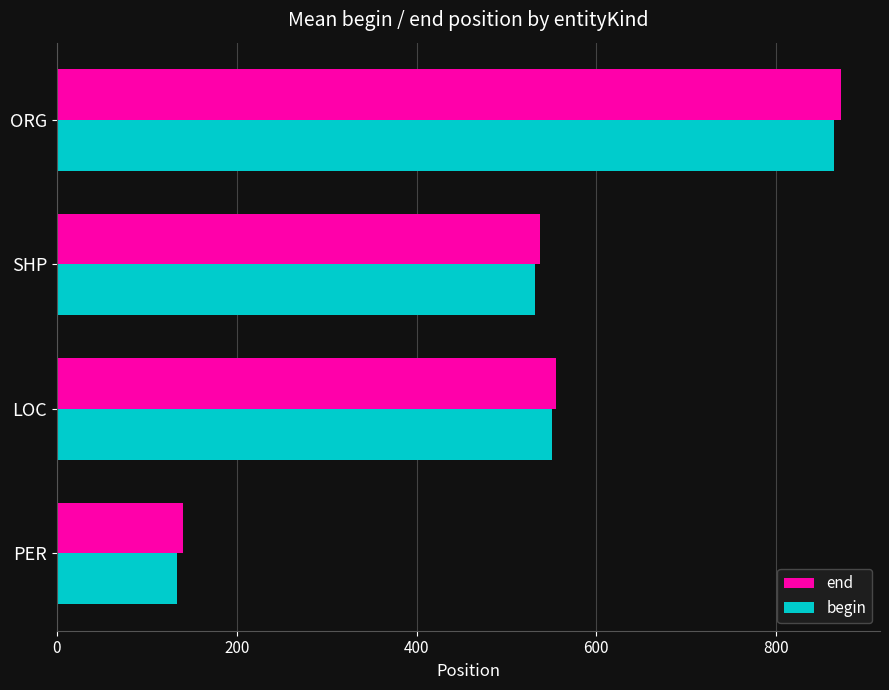

What is the spread (max minus min) of values at ORG?

8.0